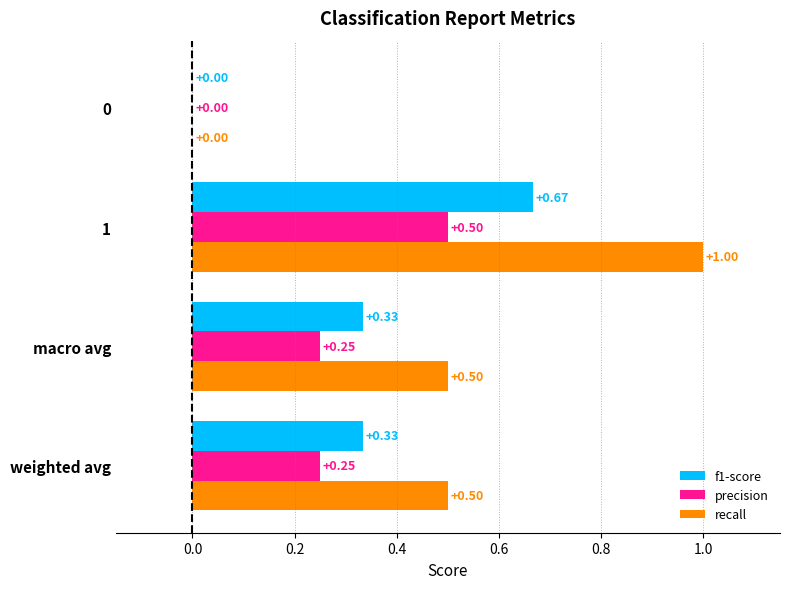

Which series has the largest total across all categories?

recall